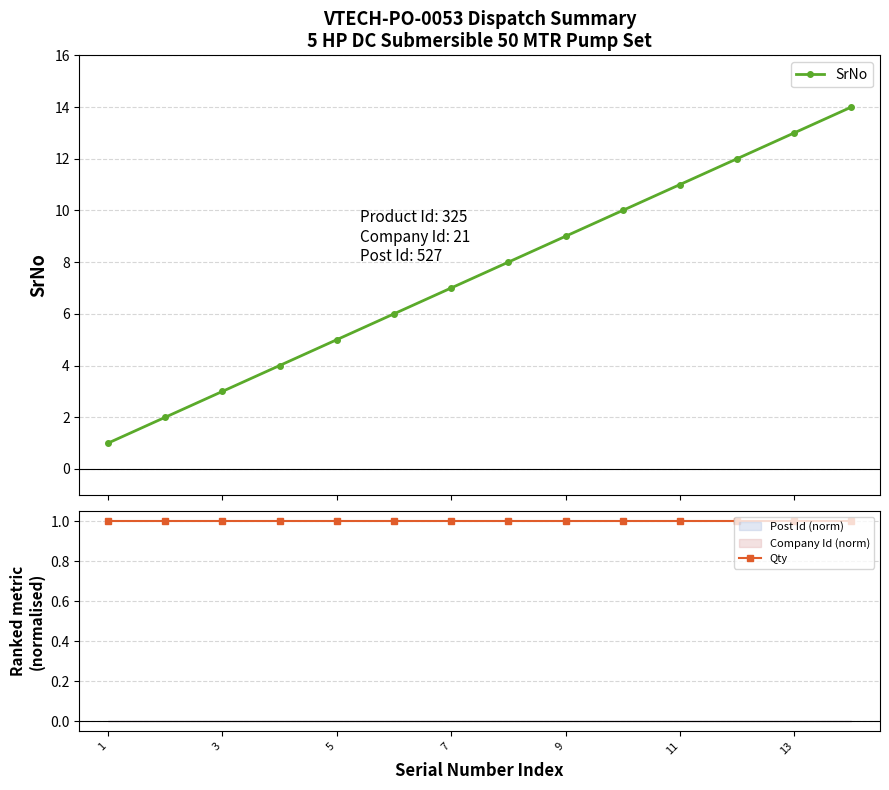

Which category has the lowest value across all series?

1